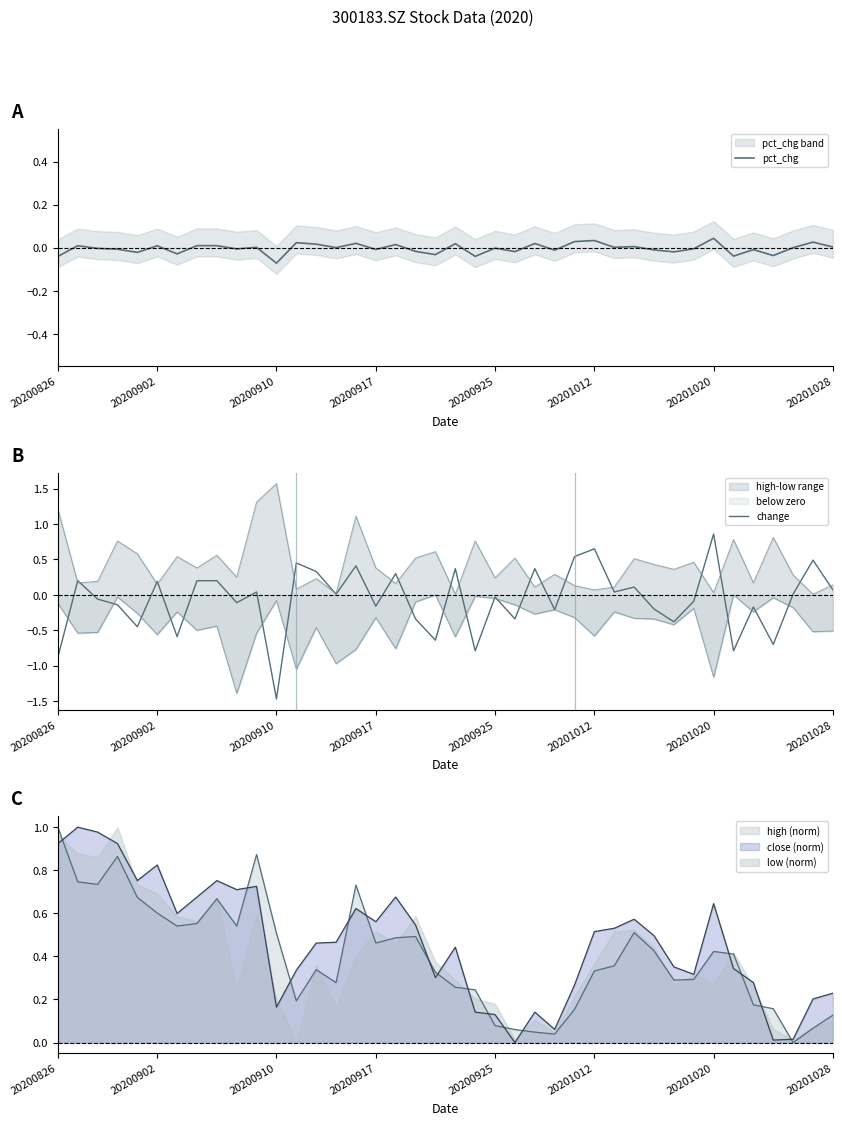

How many data points does each series have?

40